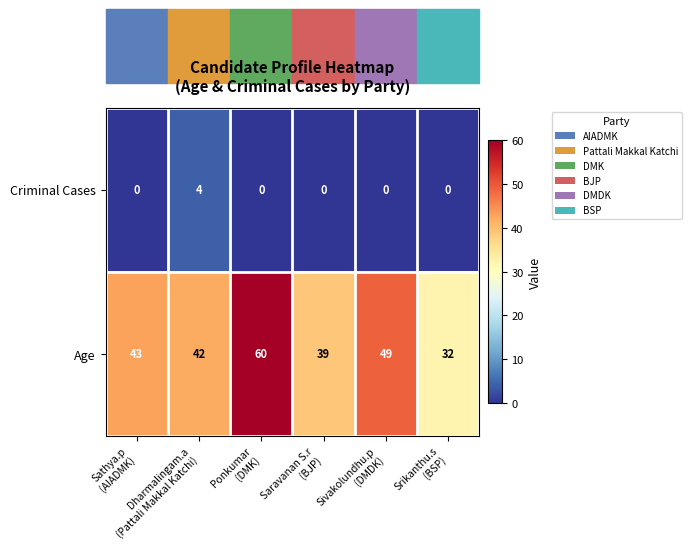

What is the difference between the maximum and minimum values in the Age series?

28